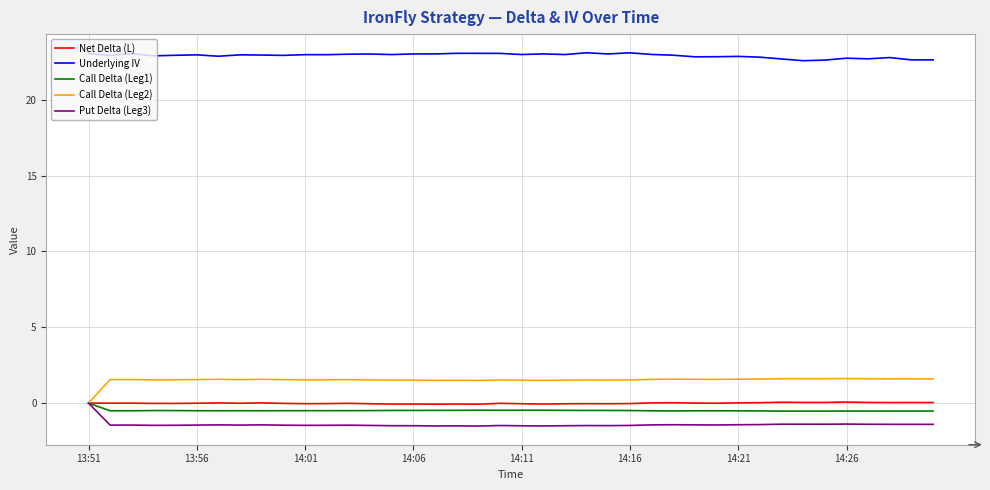

True or false: Net Delta (L) and Underlying IV cross at least once.

False